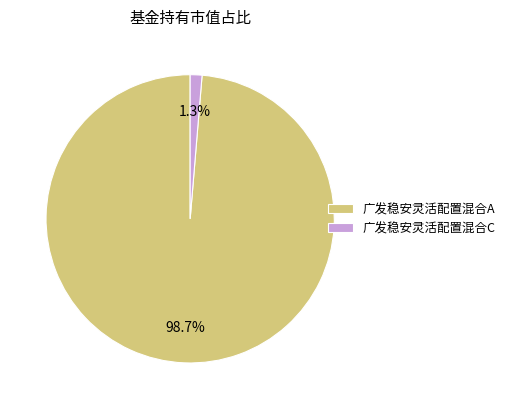

How many segments does this pie chart have?

2